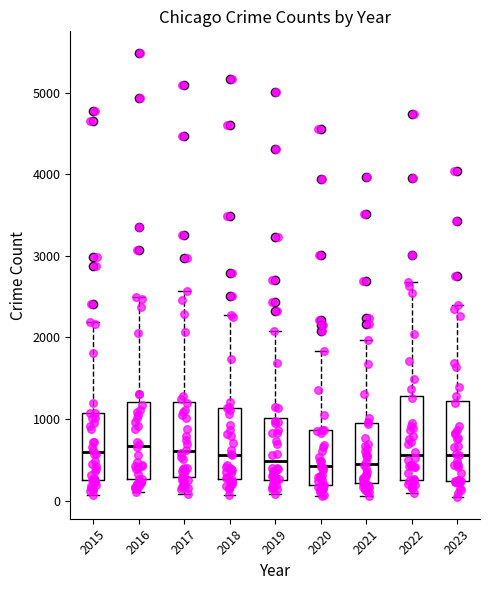

Reading left to right, read every box against the y-axis: the position of its median line, the range the box covers, and the ends of its whiskers. The values are not printed on the chart, so give them approximately, as read against the axis.

2015: median 600, box 300 to 1100, whiskers 100 to 2200
2016: median 700, box 300 to 1200, whiskers 100 to 2500
2017: median 600, box 300 to 1200, whiskers 100 to 2600
2018: median 600, box 300 to 1100, whiskers 100 to 2300
2019: median 500, box 300 to 1000, whiskers 100 to 2100
2020: median 400, box 200 to 900, whiskers 100 to 1800
2021: median 500, box 200 to 900, whiskers 100 to 2000
2022: median 600, box 300 to 1300, whiskers 100 to 2700
2023: median 600, box 200 to 1200, whiskers 100 to 2400